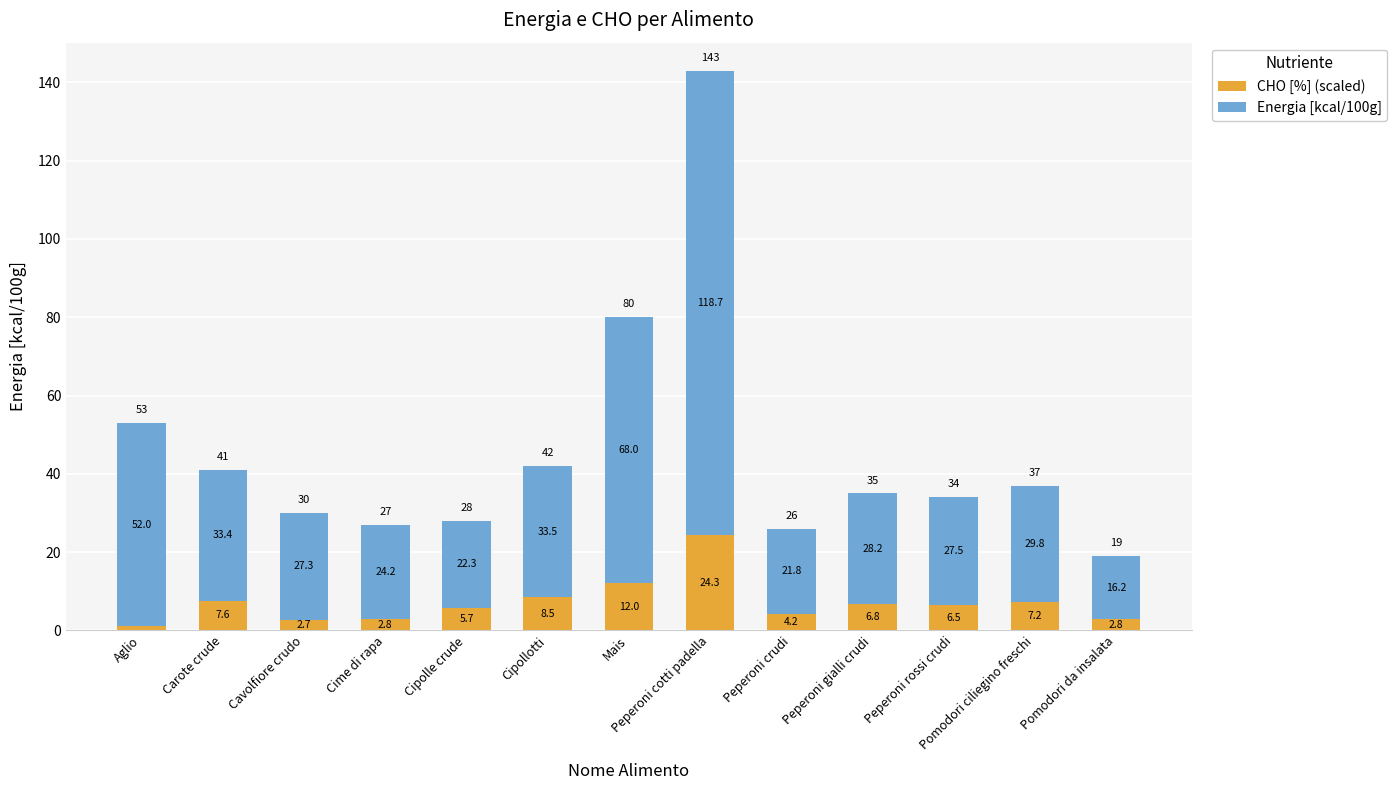

What is the maximum value for CHO [%] (scaled)?

24.3